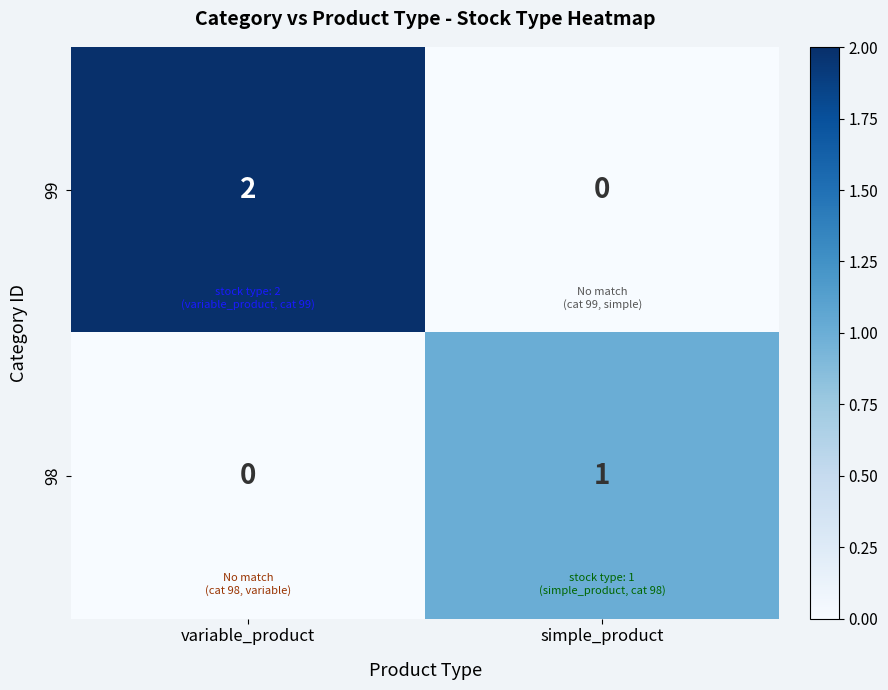

Which series has the largest total across all categories?

99